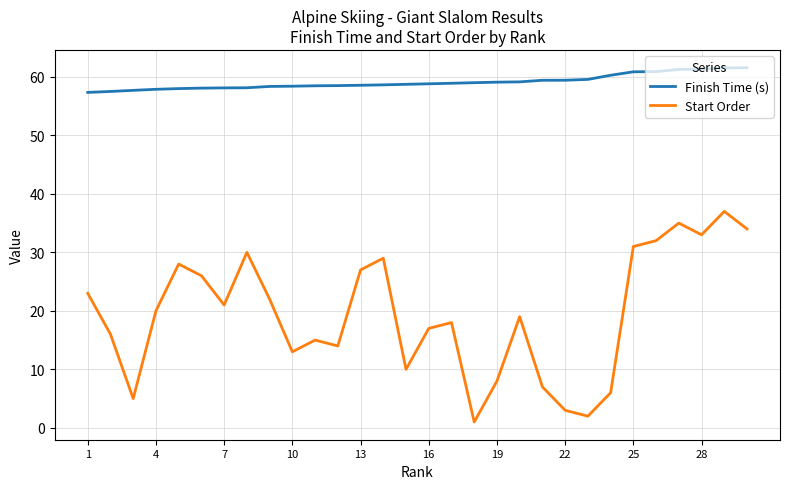

What is the lowest value of the Finish Time (s) series?

57.3